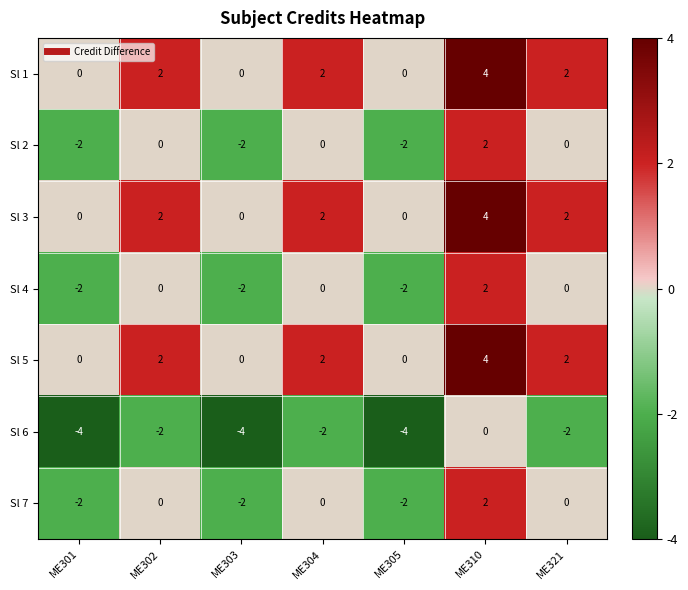

How many Sl 2 values are between -2 and 0?

6